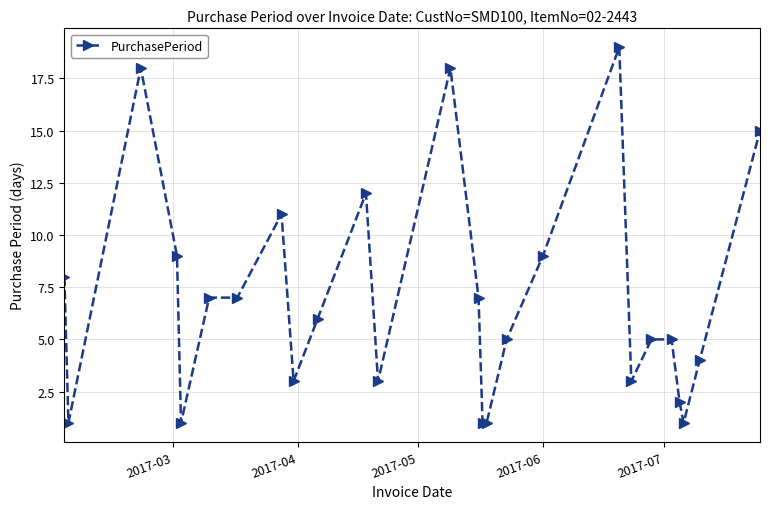

How many categories are shown in the chart?

26